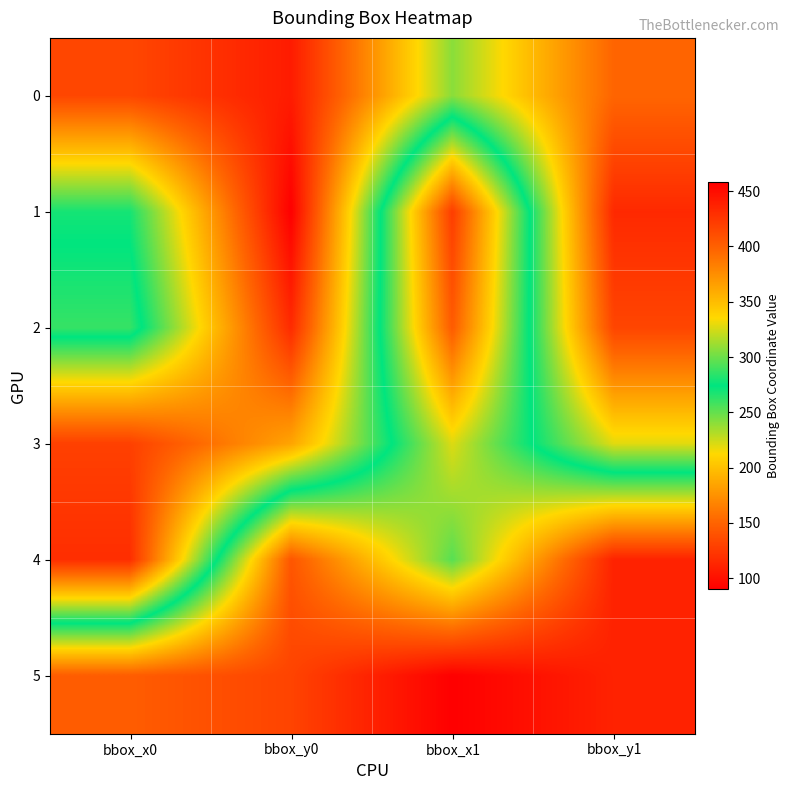

Between bbox_x1 and bbox_y0, which is larger?

bbox_x1